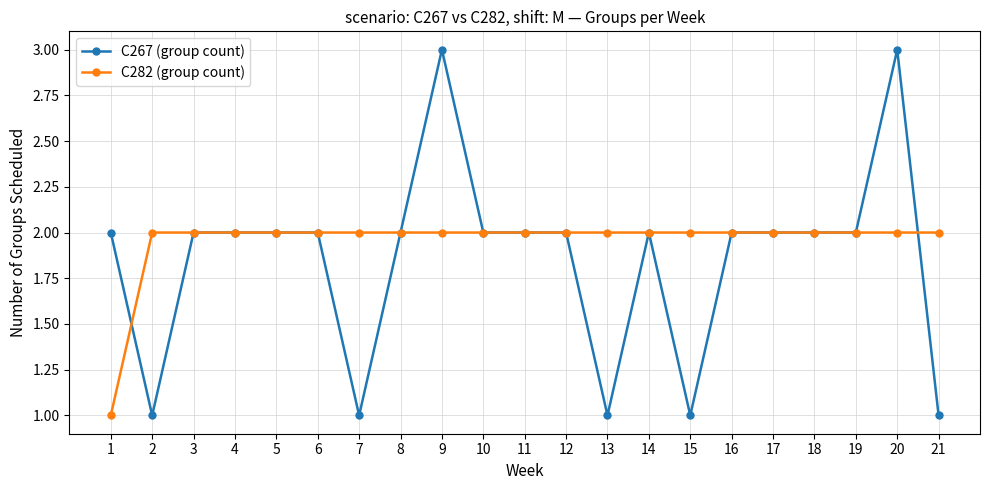

What is the value of the C267 (group count) point at the 16th from the left?

2